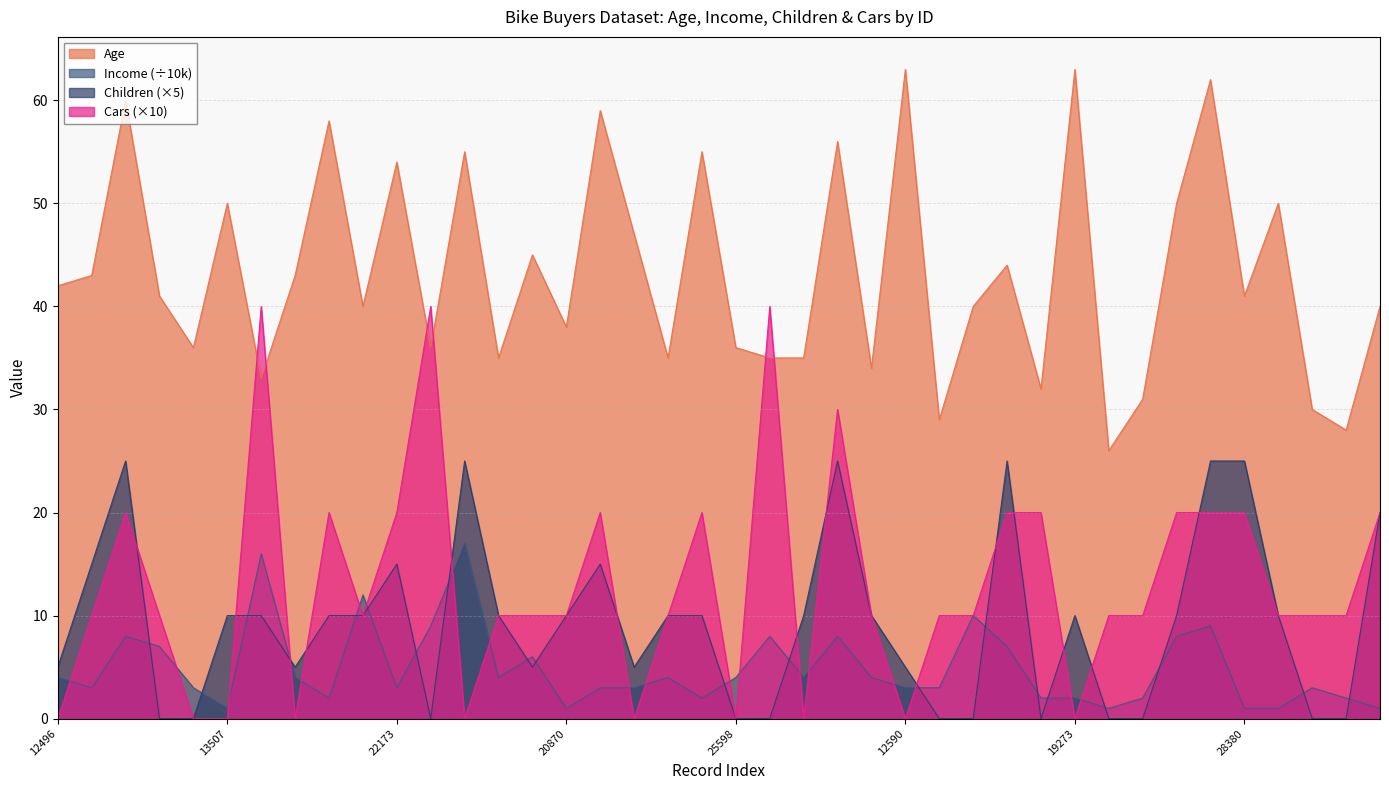

Rank the categories by Children value from lowest to highest.

24381, 25597, 12697, 25598, 21564, 17841, 18283, 16466, 22400, 20942, 27832, 26863, 12496, 19364, 23542, 12610, 12590, 13507, 27974, 22155, 19280, 25323, 20870, 27183, 25940, 19193, 27184, 19273, 18484, 17891, 24107, 22173, 23316, 16259, 14177, 11434, 26412, 18299, 12291, 28380